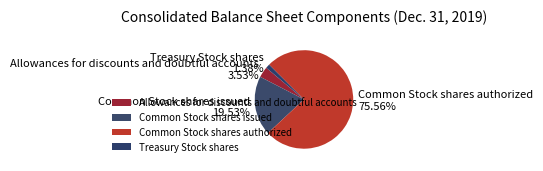

Which category has the biggest portion of the pie?

Common Stock shares authorized